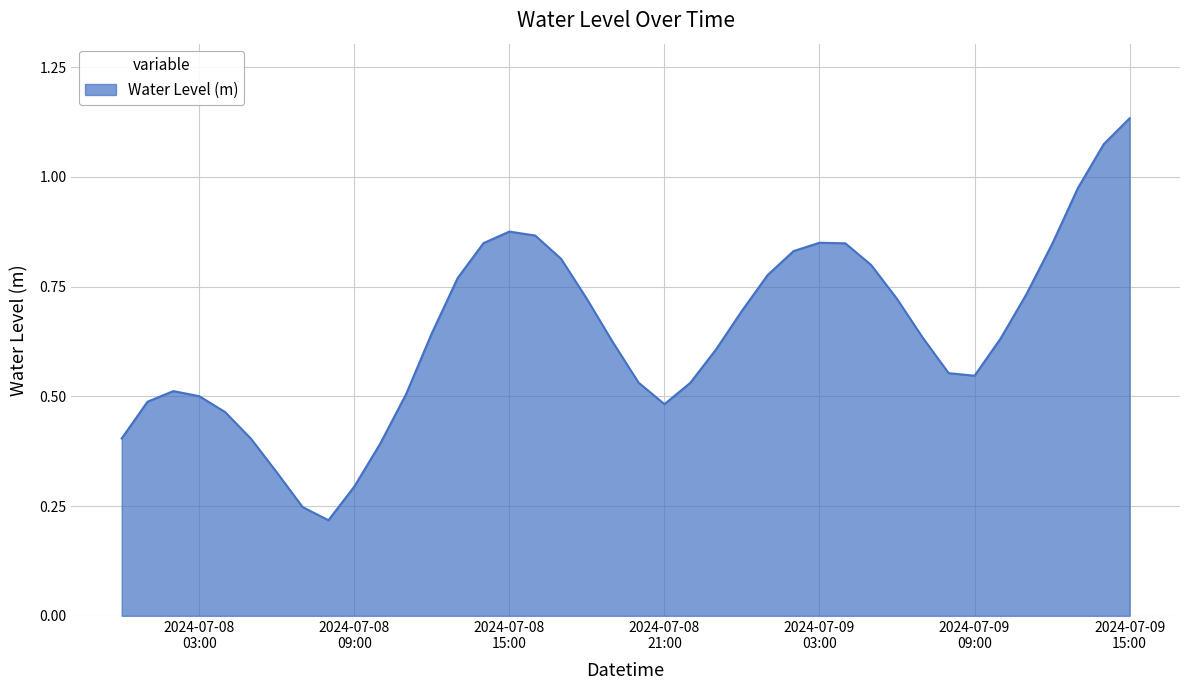

List the labels in order of value, largest first.

2024-07-09 15:00:00, 2024-07-09 14:00:00, 2024-07-09 13:00:00, 2024-07-08 15:00:00, 2024-07-08 16:00:00, 2024-07-09 03:00:00, 2024-07-08 14:00:00, 2024-07-09 04:00:00, 2024-07-09 12:00:00, 2024-07-09 02:00:00, 2024-07-08 17:00:00, 2024-07-09 05:00:00, 2024-07-09 01:00:00, 2024-07-08 13:00:00, 2024-07-09 11:00:00, 2024-07-09 06:00:00, 2024-07-08 18:00:00, 2024-07-09 00:00:00, 2024-07-08 12:00:00, 2024-07-09 07:00:00, 2024-07-09 10:00:00, 2024-07-08 19:00:00, 2024-07-08 23:00:00, 2024-07-09 08:00:00, 2024-07-09 09:00:00, 2024-07-08 20:00:00, 2024-07-08 22:00:00, 2024-07-08 02:00:00, 2024-07-08 11:00:00, 2024-07-08 03:00:00, 2024-07-08 01:00:00, 2024-07-08 21:00:00, 2024-07-08 04:00:00, 2024-07-08 00:00:00, 2024-07-08 05:00:00, 2024-07-08 10:00:00, 2024-07-08 06:00:00, 2024-07-08 09:00:00, 2024-07-08 07:00:00, 2024-07-08 08:00:00